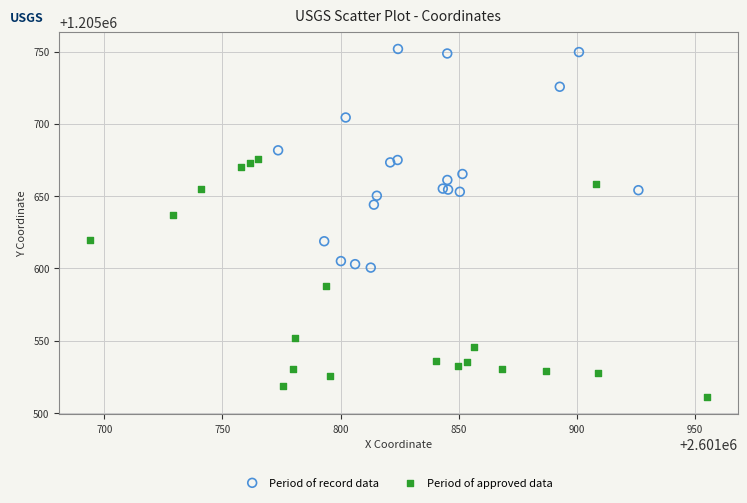

What are all the series names shown in the legend?

Period of record data, Period of approved data